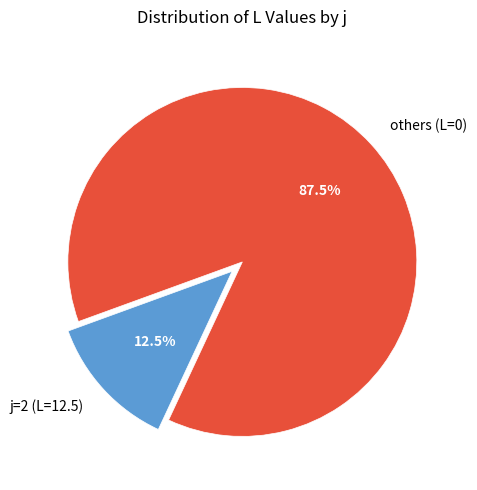

What is the ratio of the value at others (L=0) to the value at j=2 (L=12.5)?

7.0